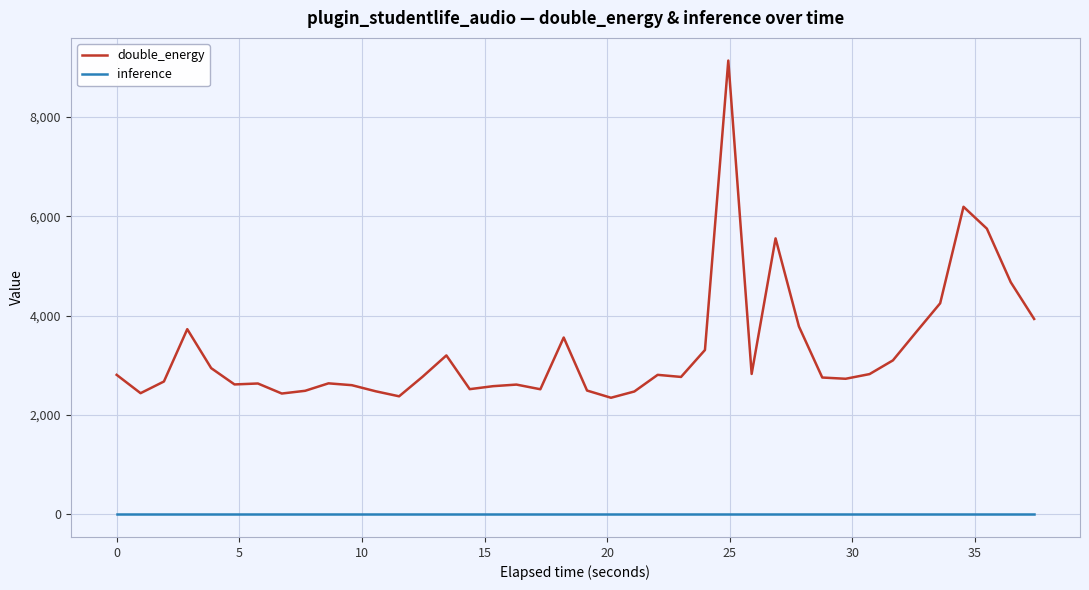

At how many categories does at least one series exceed 1175?

40